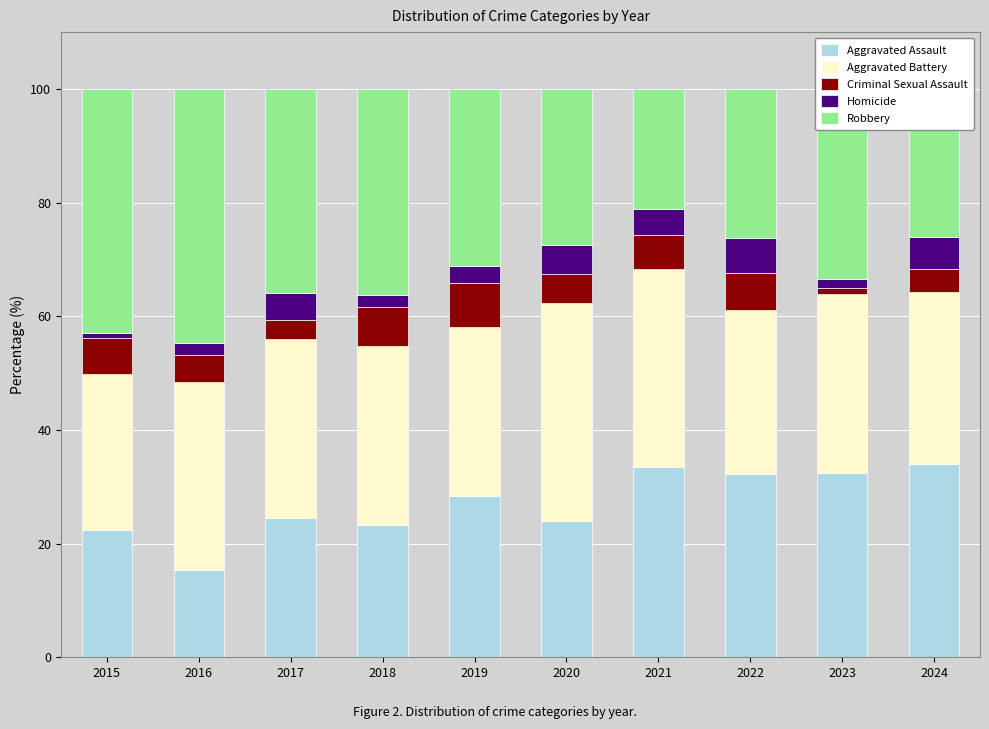

What is the total value across all series at 2024?

100.0